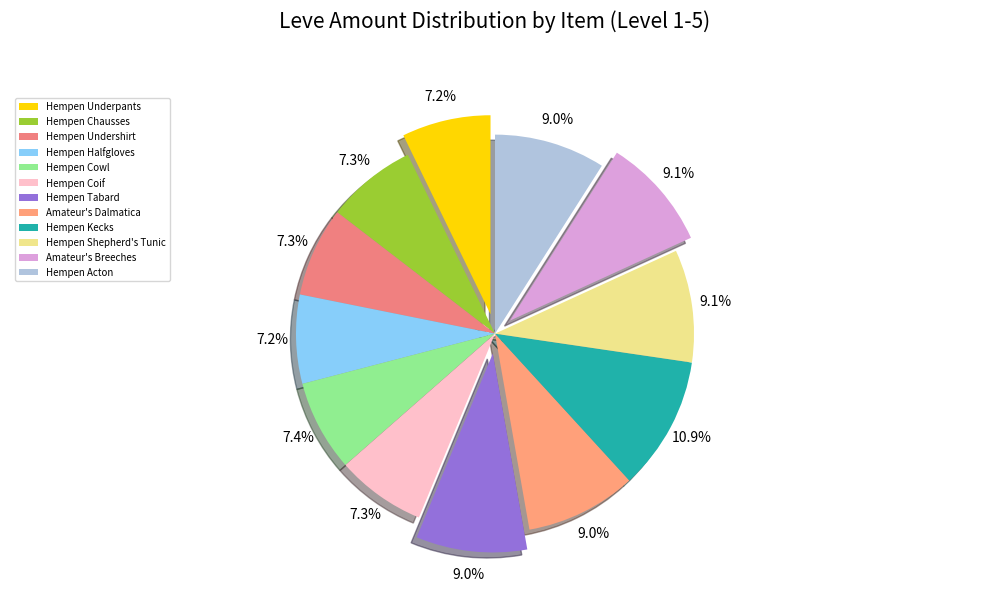

The Amateur's Dalmatica slice represents 9% of the pie. True or false?

True